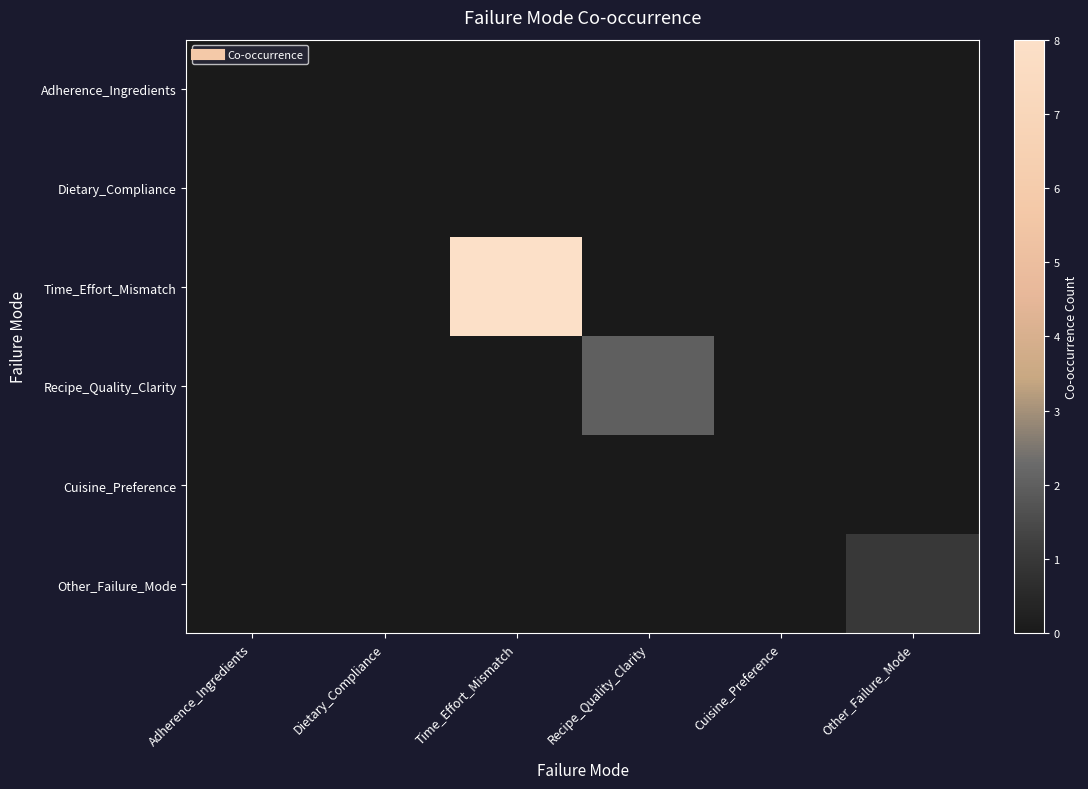

Which label corresponds to the smallest value in the chart?

Adherence_Ingredients